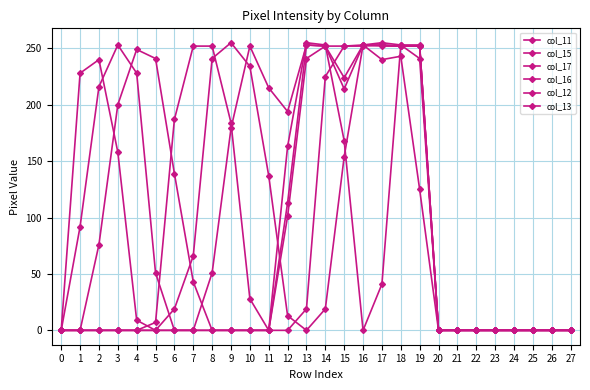

What is the difference between the second highest and second lowest values in the col_17 series?

253